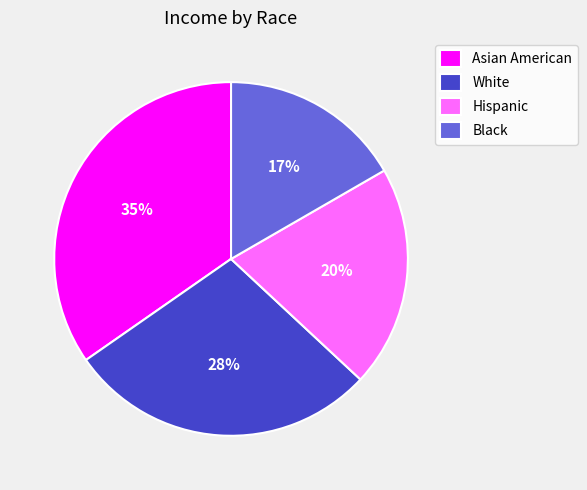

Which has a higher value, Hispanic or White?

White